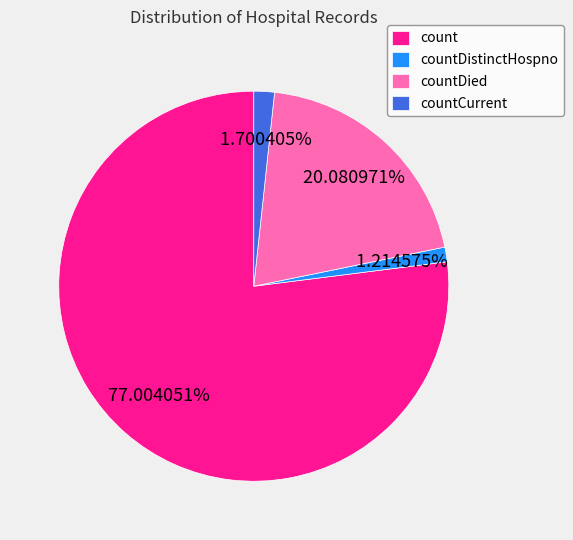

What percentage is the countDistinctHospno slice, to the nearest percent?

1%